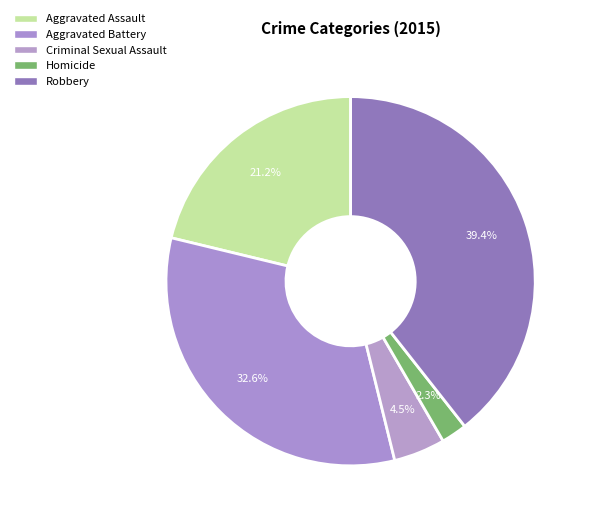

Rank the categories by value from highest to lowest.

Robbery, Aggravated Battery, Aggravated Assault, Criminal Sexual Assault, Homicide